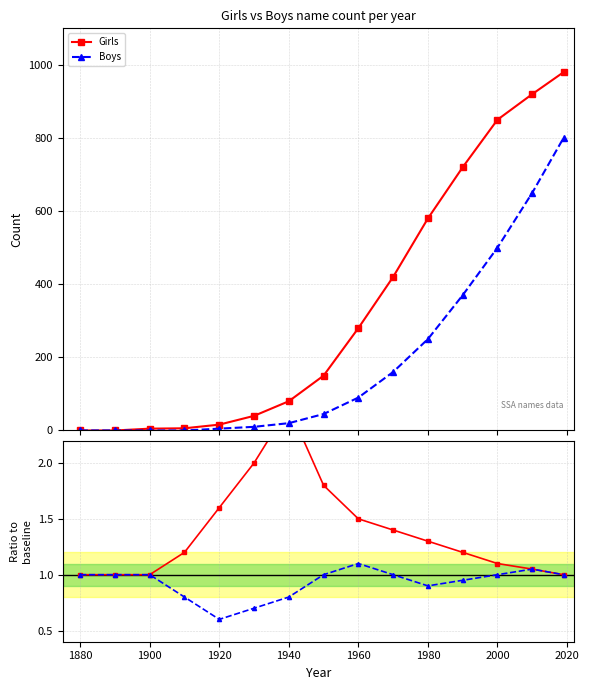

What is the minimum value for Girls ratio?

1.0